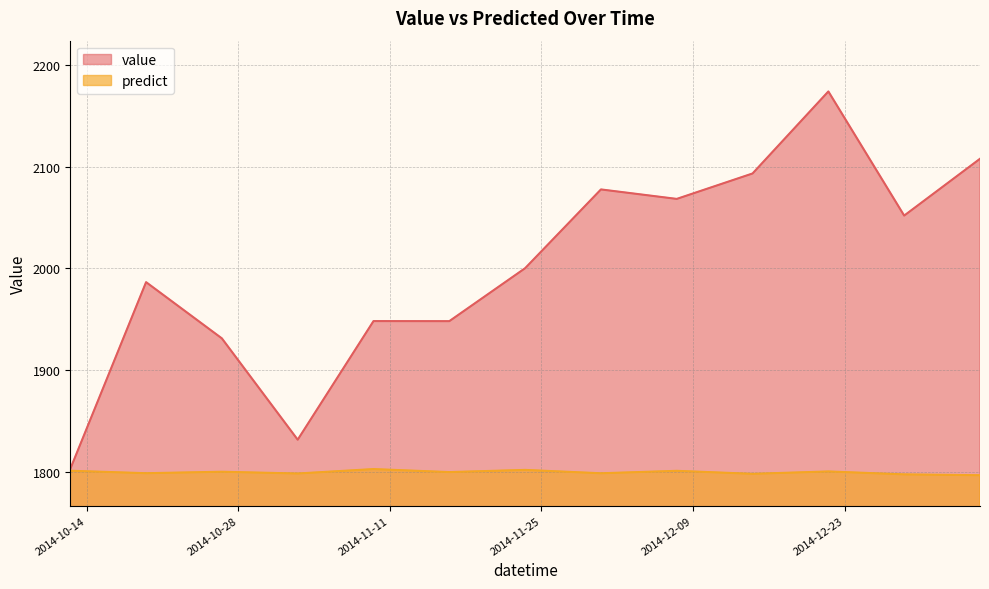

What is the value of the value point at the 2nd from the left?

1986.5